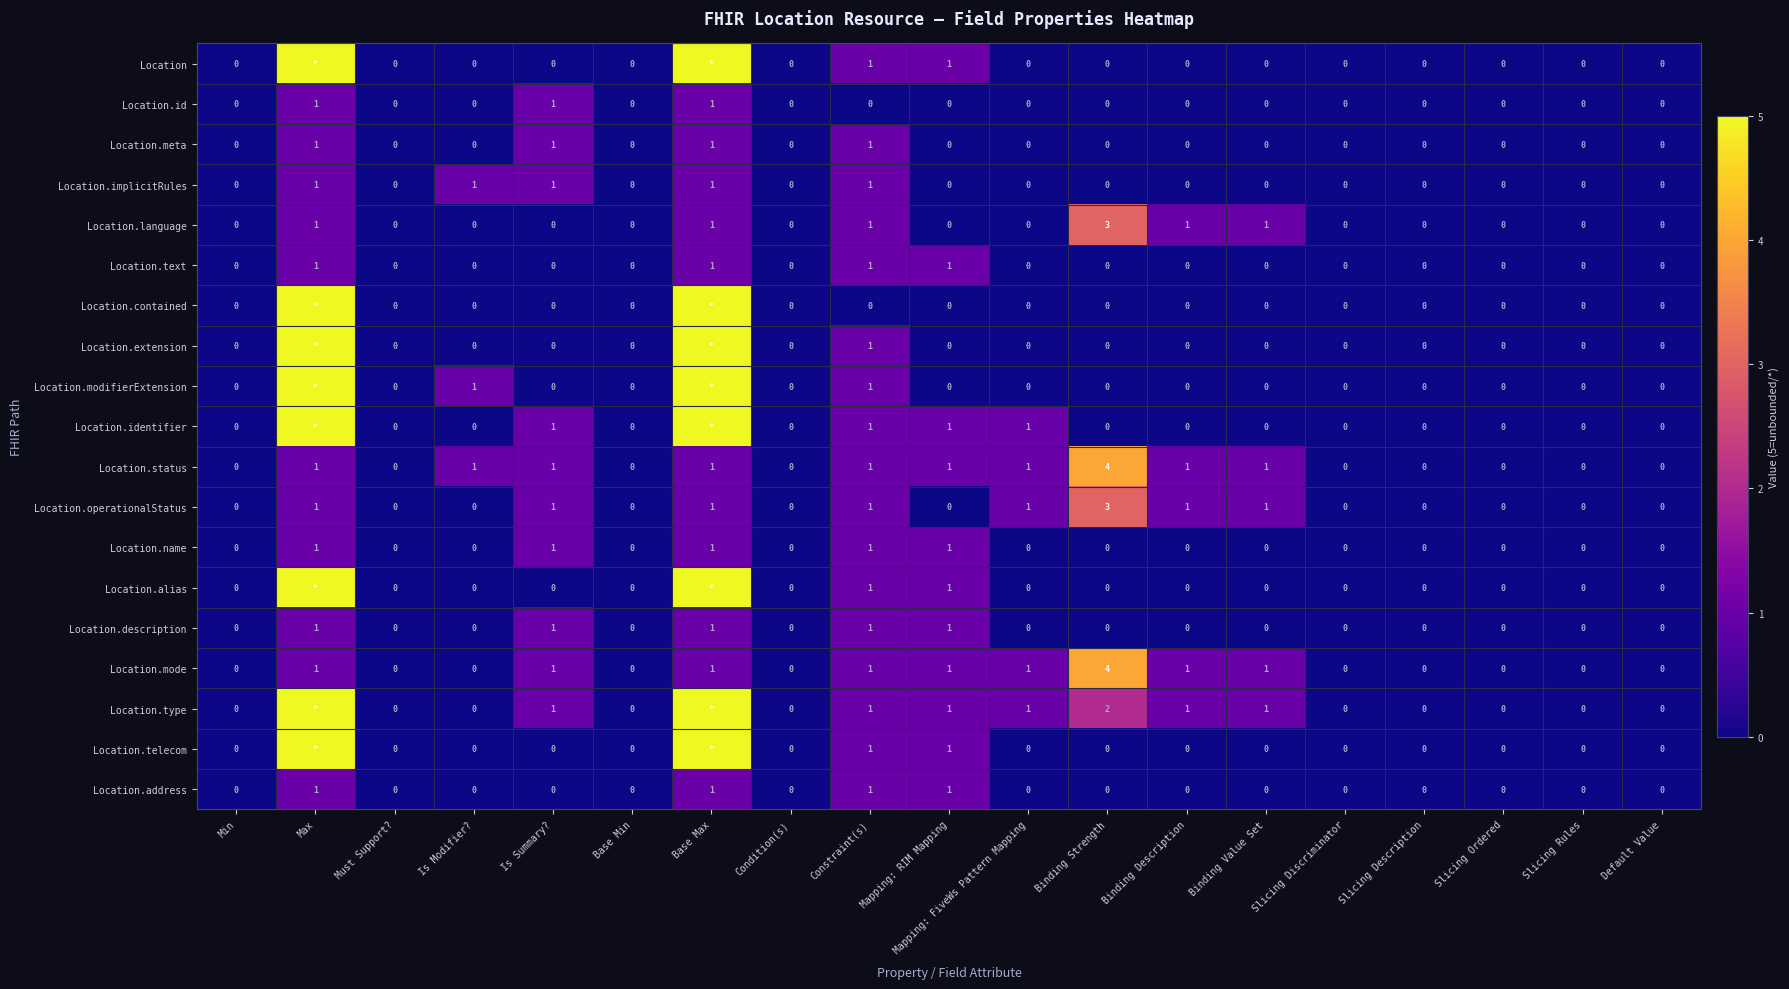

At how many categories does at least one series exceed 1?

3